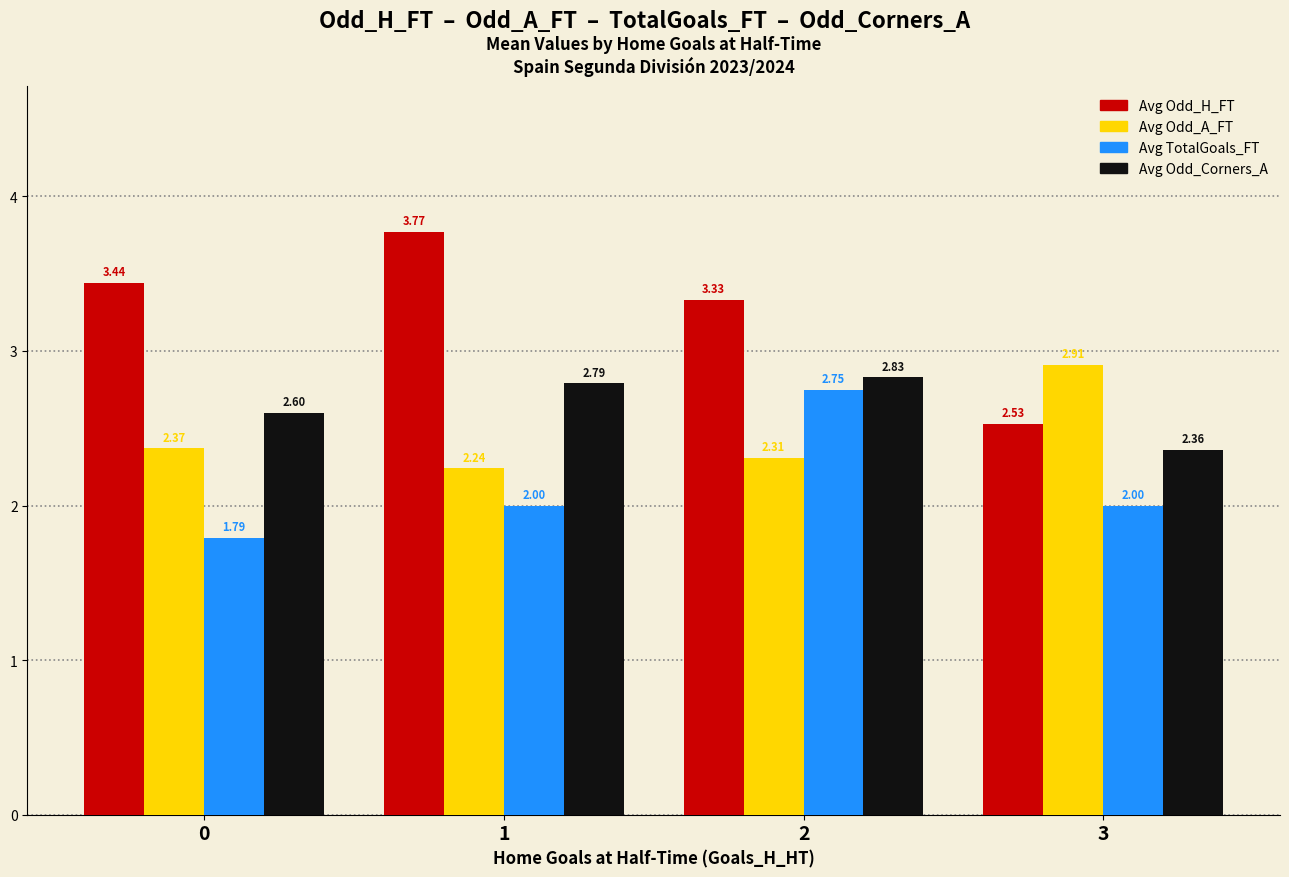

Does the chart contain any negative values?

No